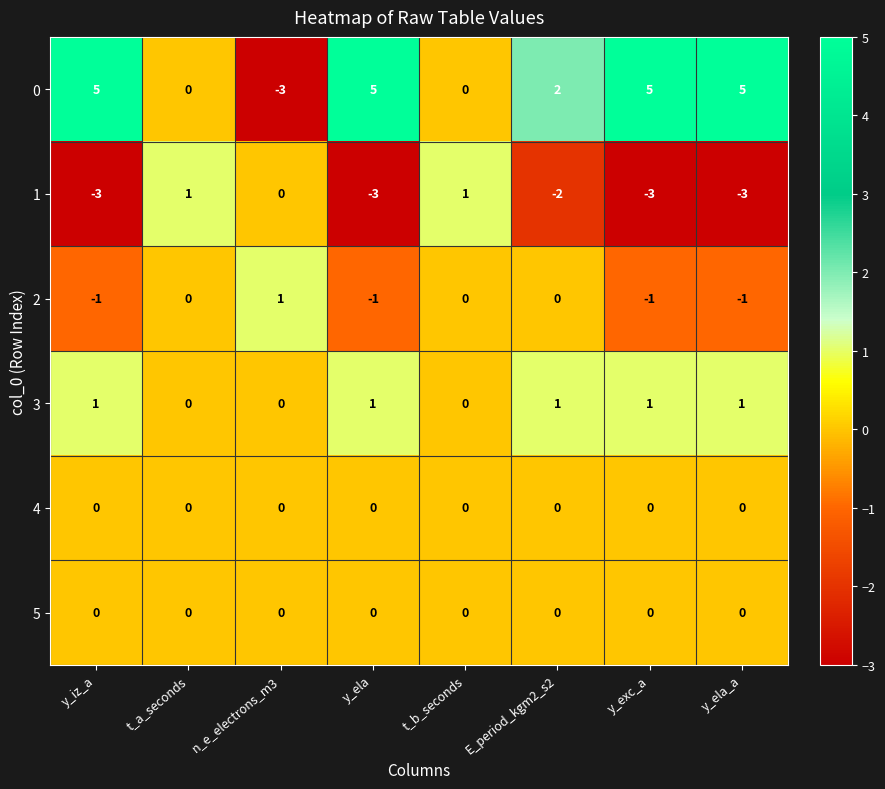

Which series has the largest total across all categories?

0